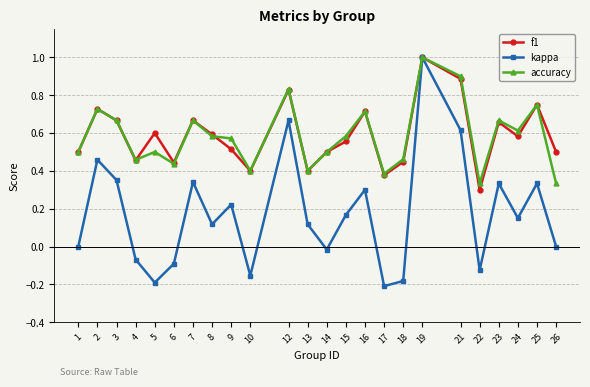

What is the sum of the kappa values at 15 and 19?

1.2